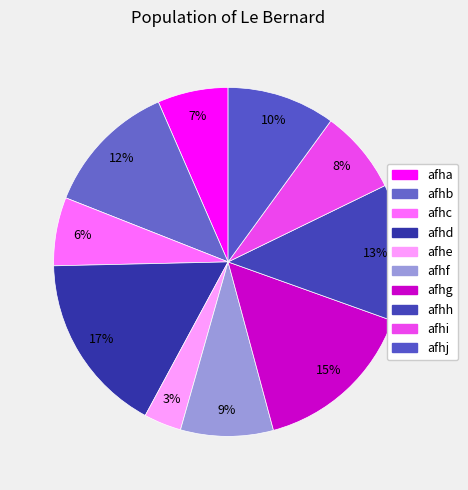

Is there a majority slice in this chart?

No